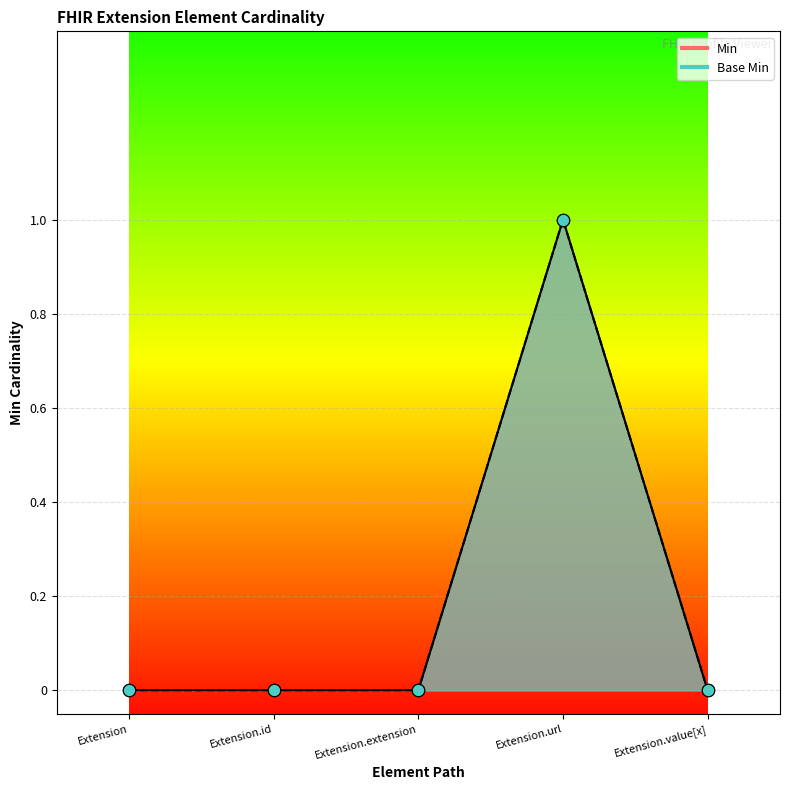

Is the value of Base Min at Extension.extension greater than the value of Min at Extension.extension?

No